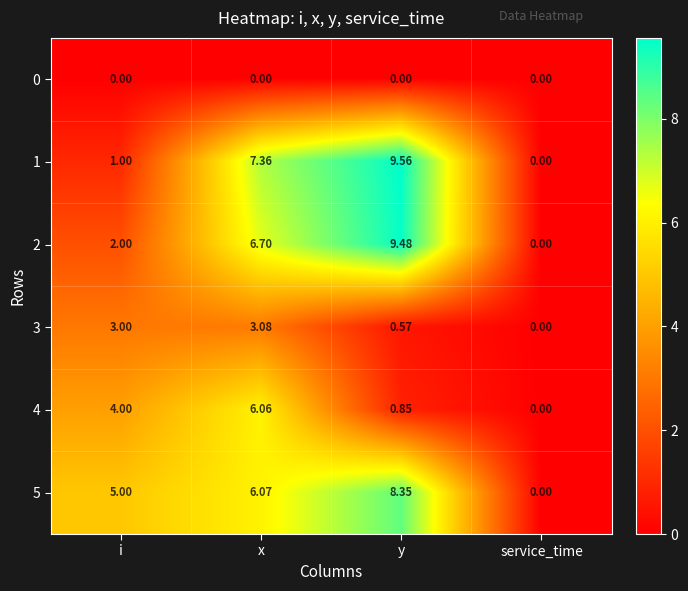

What is the total value across all series at y?

28.8